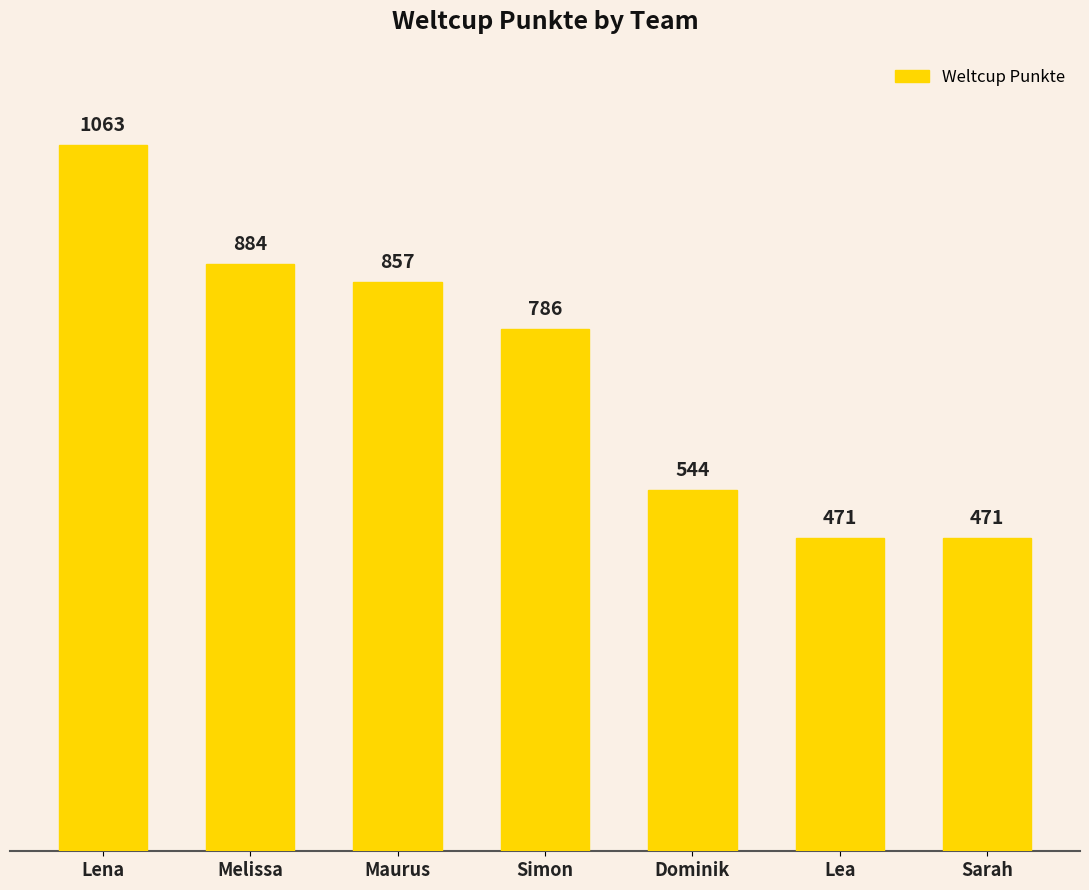

Between Melissa and Simon, which is larger?

Melissa